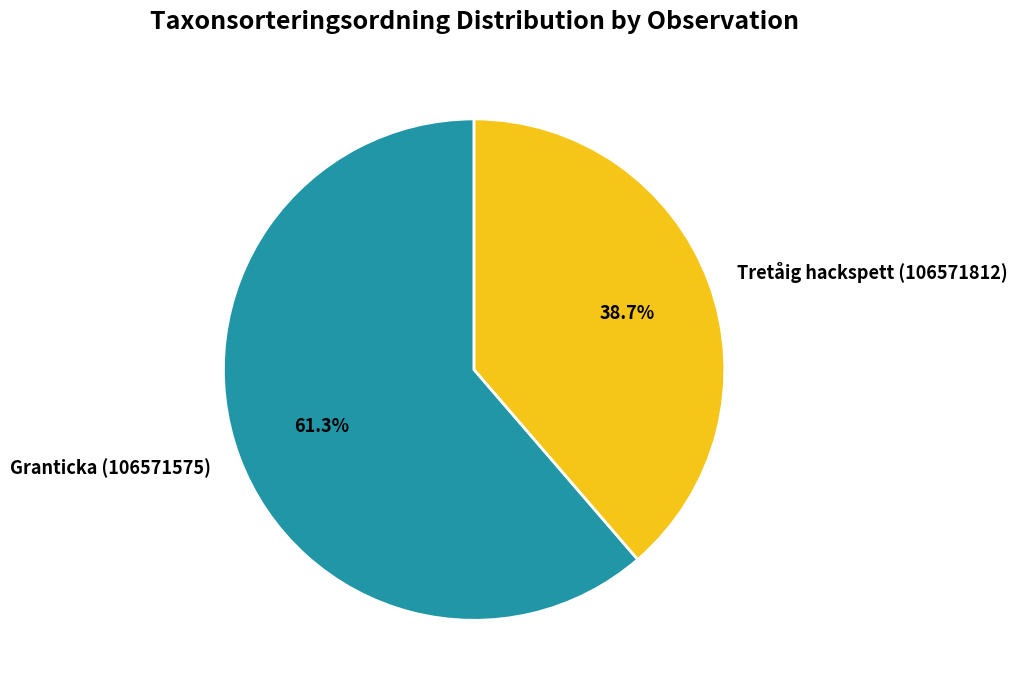

To the nearest percent, what is the combined percentage of Granticka (106571575) and Tretåig hackspett (106571812)?

100%